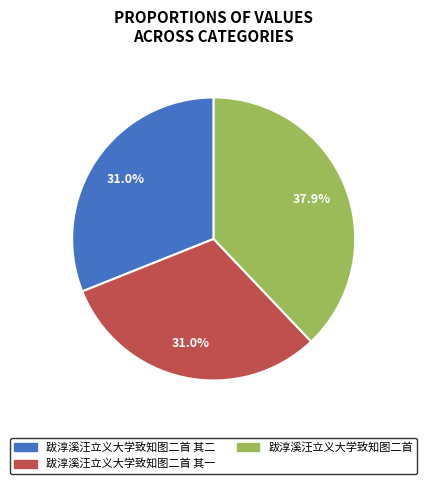

Combined, do 跋淳溪汪立义大学致知图二首 其二 and 跋淳溪汪立义大学致知图二首 其一 account for over 50%?

Yes